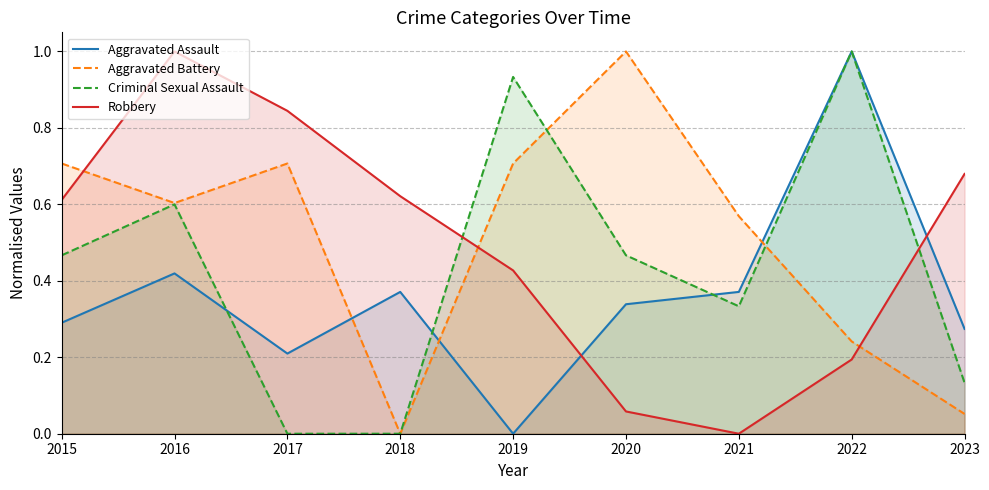

Rank the series at 2017 from lowest to highest value.

Criminal Sexual Assault, Aggravated Assault, Aggravated Battery, Robbery